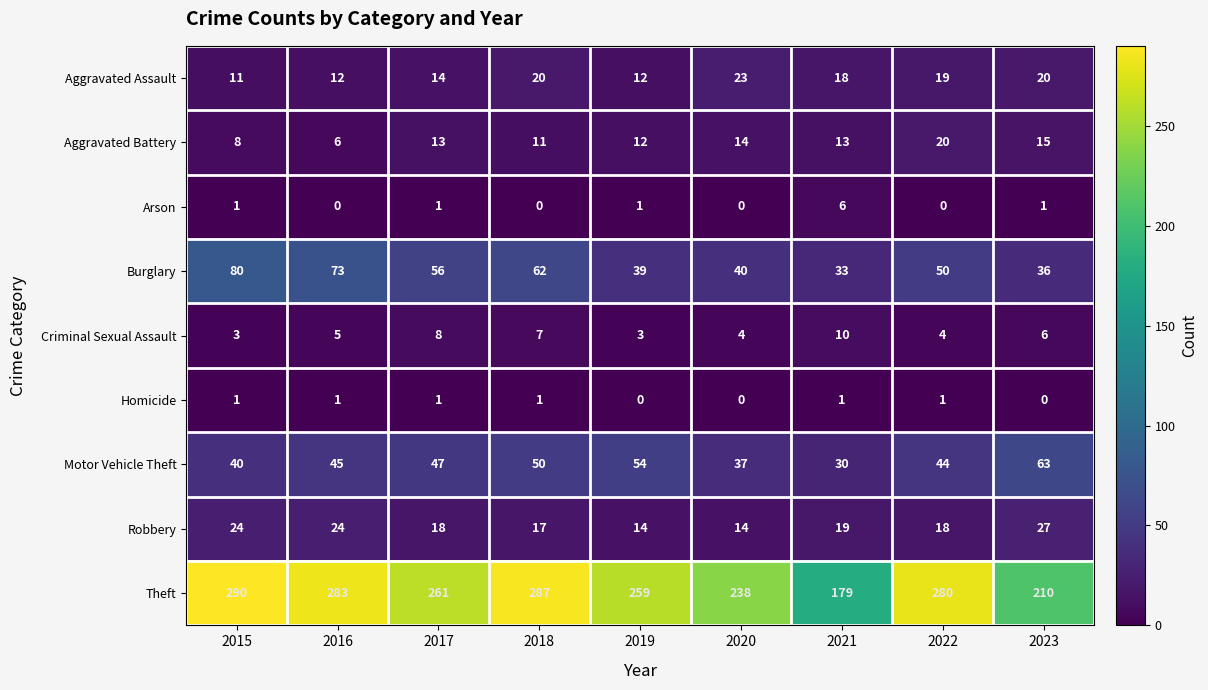

Count the Arson values in the range 0 to 1.

8